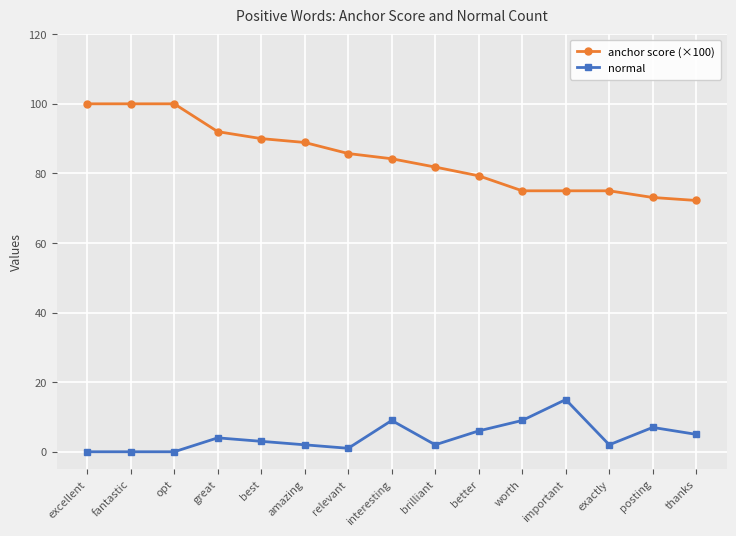

What is the sum of the anchor score (×100) values at fantastic and interesting?

184.2